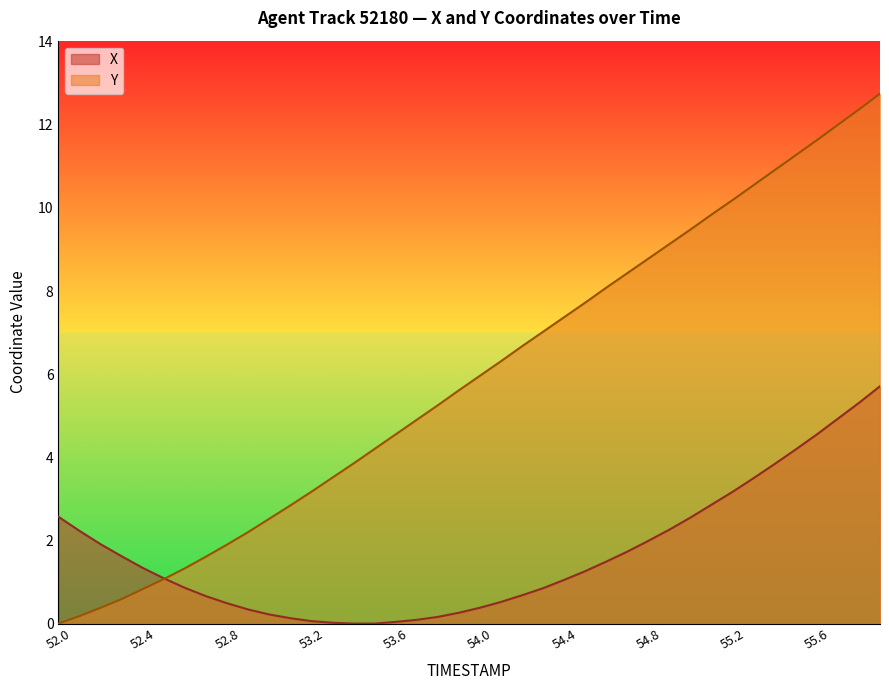

True or false: X and Y cross at least once.

True